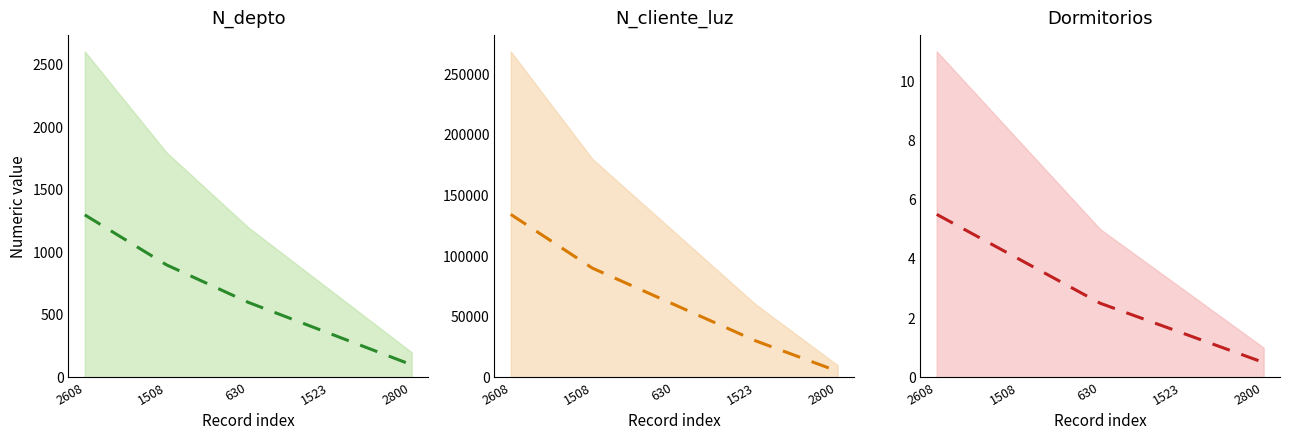

How many lines are shown in the chart?

3